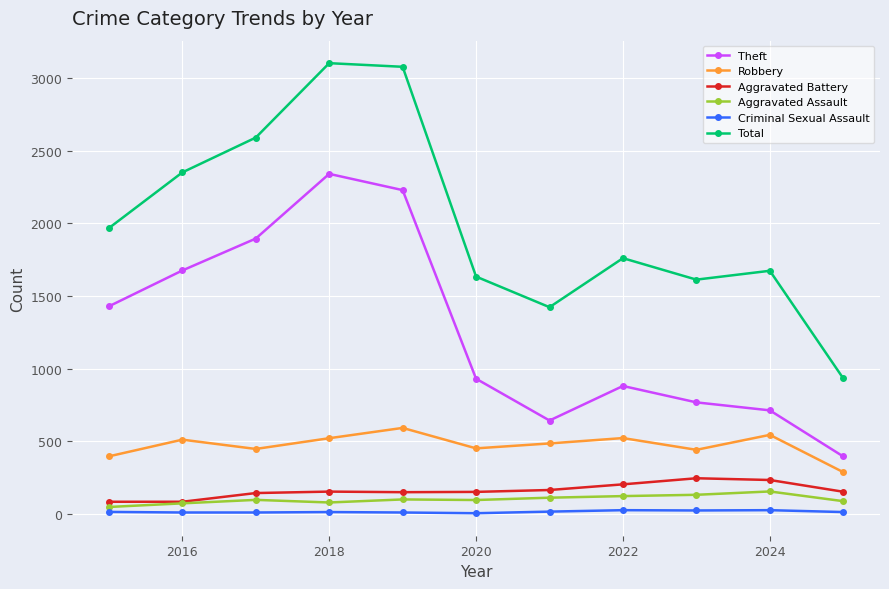

What is the difference between the maximum and second lowest values in the Total series?

1682